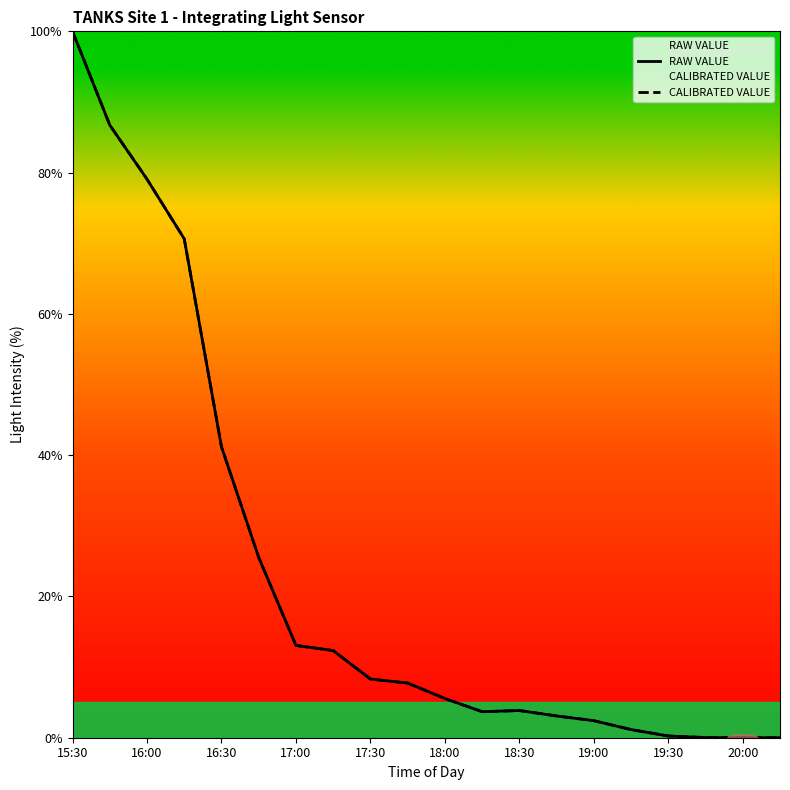

What is the total value across all series at 19:30?

0.5